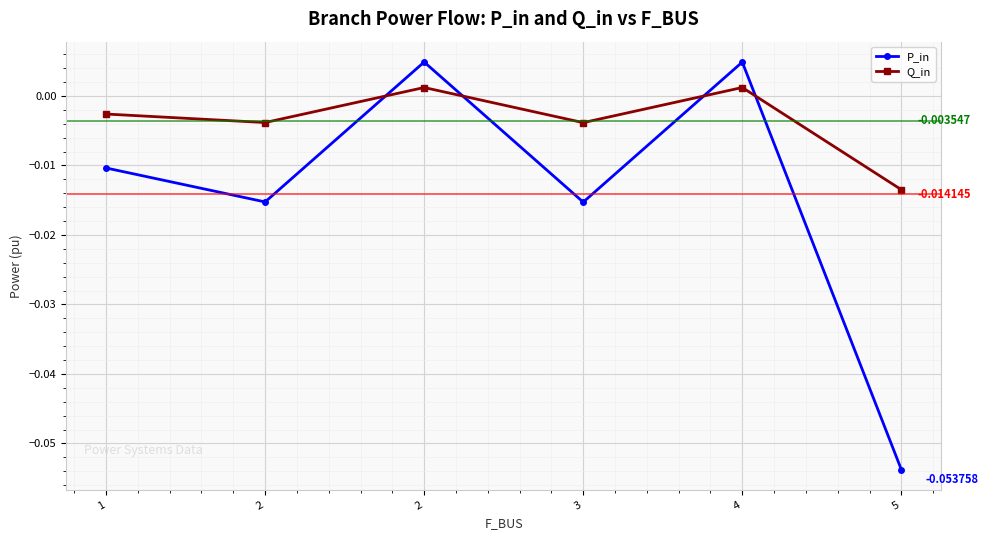

What are all the series names shown in the legend?

P_in, Q_in